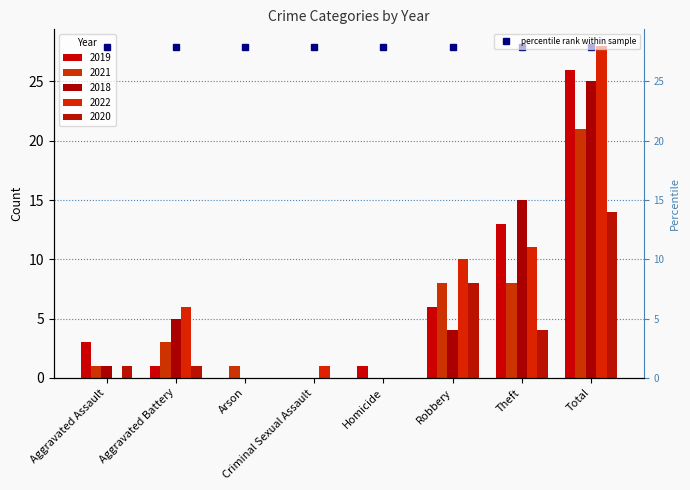

What is the difference between the 2018 values at Homicide and Robbery?

4